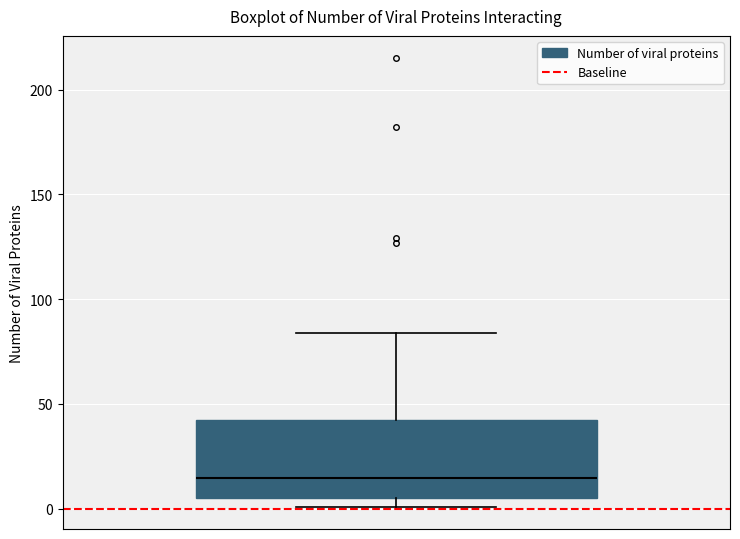

Where is the lower edge of the box on the y-axis? The values are not printed on the chart, so give them approximately, as read against the axis.

5